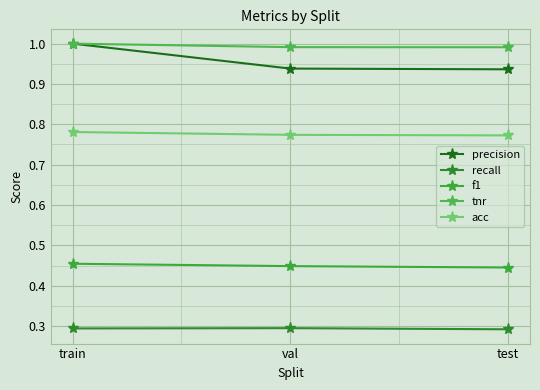

What is the label of the 1st point from the left?

train